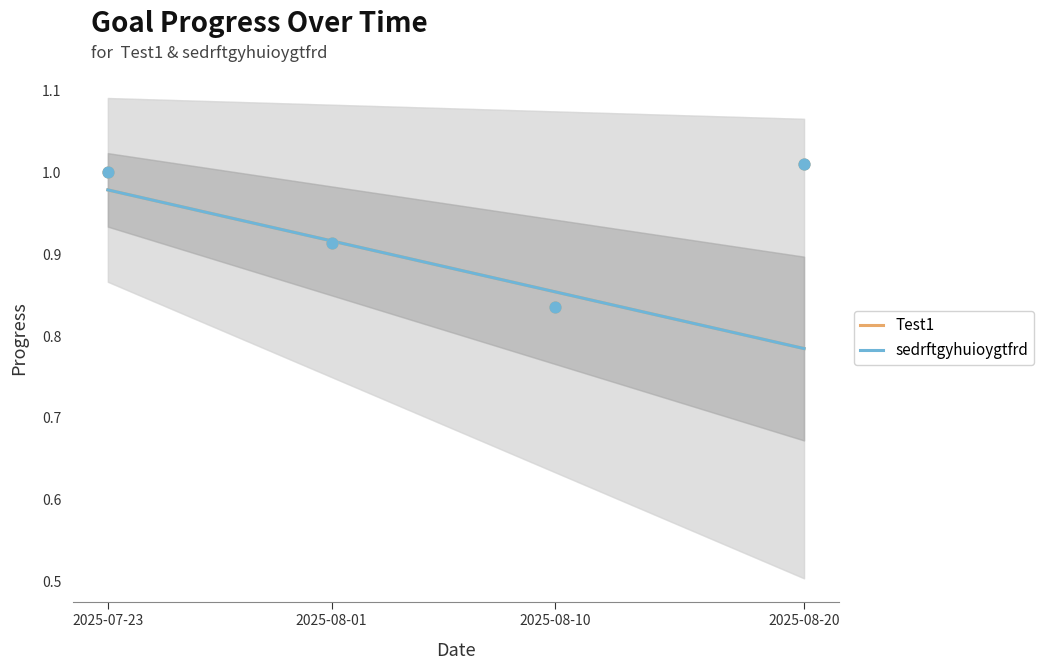

Which series has the largest total across all categories?

Test1